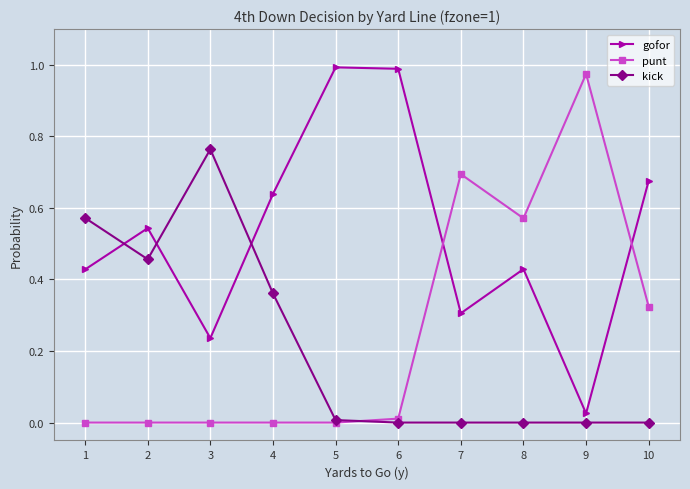

How many times do gofor and kick cross each other?

3